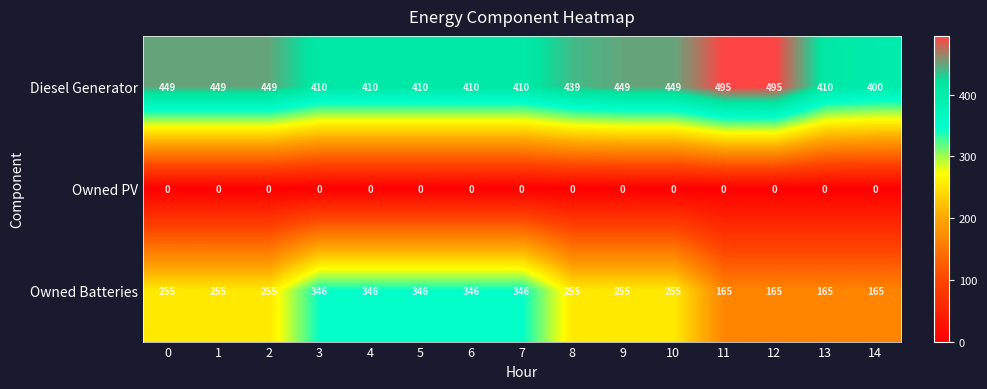

Rank the series by their maximum value, from highest to lowest.

Diesel Generator, Owned Batteries, Owned PV